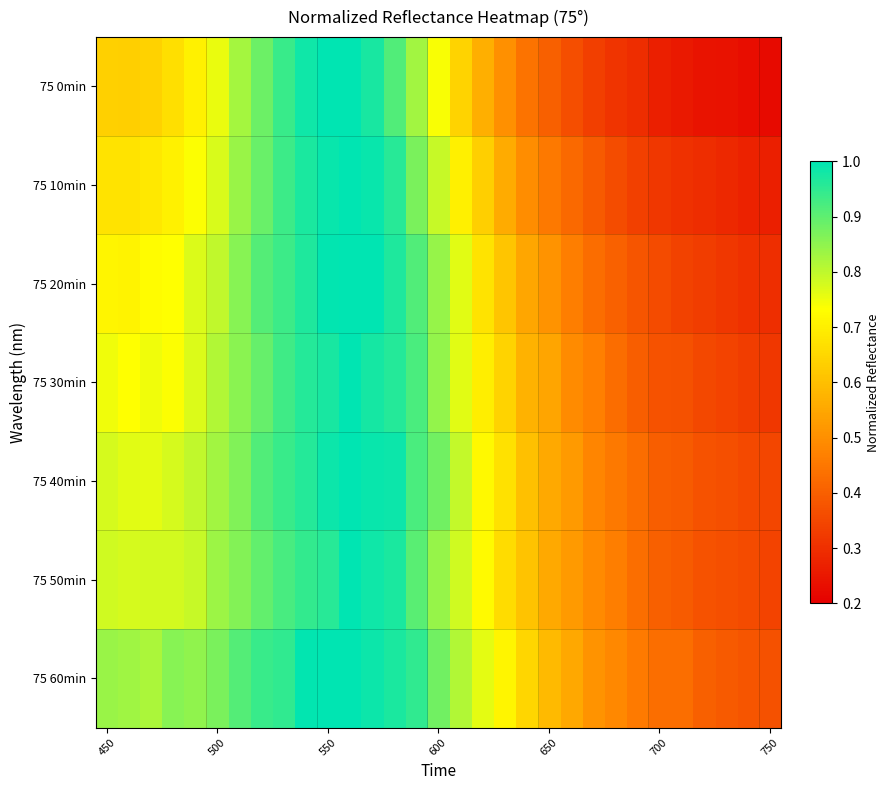

Reading right to left, list all the values displayed in this chart.

75 0min: 0.2	0.2	0.2	0.2	0.3	0.3	0.3	0.3	0.3	0.4	0.4	0.4	0.5	0.6	0.6	0.7	0.8	0.9	1.0	1.0	1.0	1.0	0.9	0.9	0.8	0.8	0.7	0.7	0.6	0.6	0.6
75 10min: 0.3	0.3	0.3	0.3	0.3	0.3	0.3	0.4	0.4	0.4	0.5	0.5	0.6	0.6	0.7	0.8	0.9	1.0	1.0	1.0	1.0	1.0	0.9	0.9	0.8	0.8	0.7	0.7	0.7	0.7	0.7
75 20min: 0.3	0.3	0.3	0.3	0.3	0.4	0.4	0.4	0.4	0.5	0.5	0.5	0.6	0.7	0.8	0.8	0.9	1.0	1.0	1.0	1.0	1.0	0.9	0.9	0.9	0.8	0.8	0.7	0.7	0.7	0.7
75 30min: 0.3	0.3	0.3	0.4	0.4	0.4	0.4	0.4	0.5	0.5	0.5	0.6	0.6	0.7	0.8	0.8	0.9	1.0	1.0	1.0	1.0	1.0	0.9	0.9	0.9	0.8	0.8	0.7	0.7	0.7	0.7
75 40min: 0.3	0.4	0.4	0.4	0.4	0.4	0.4	0.5	0.5	0.5	0.6	0.6	0.7	0.7	0.8	0.9	0.9	1.0	1.0	1.0	1.0	1.0	0.9	0.9	0.9	0.8	0.8	0.8	0.8	0.8	0.8
75 50min: 0.3	0.4	0.4	0.4	0.4	0.4	0.4	0.5	0.5	0.5	0.6	0.6	0.7	0.7	0.8	0.8	0.9	1.0	1.0	1.0	1.0	0.9	0.9	0.9	0.9	0.8	0.8	0.8	0.8	0.8	0.8
75 60min: 0.4	0.4	0.4	0.4	0.4	0.4	0.5	0.5	0.5	0.6	0.6	0.6	0.7	0.8	0.8	0.9	0.9	1.0	1.0	1.0	1.0	1.0	0.9	0.9	0.9	0.9	0.8	0.9	0.8	0.8	0.8